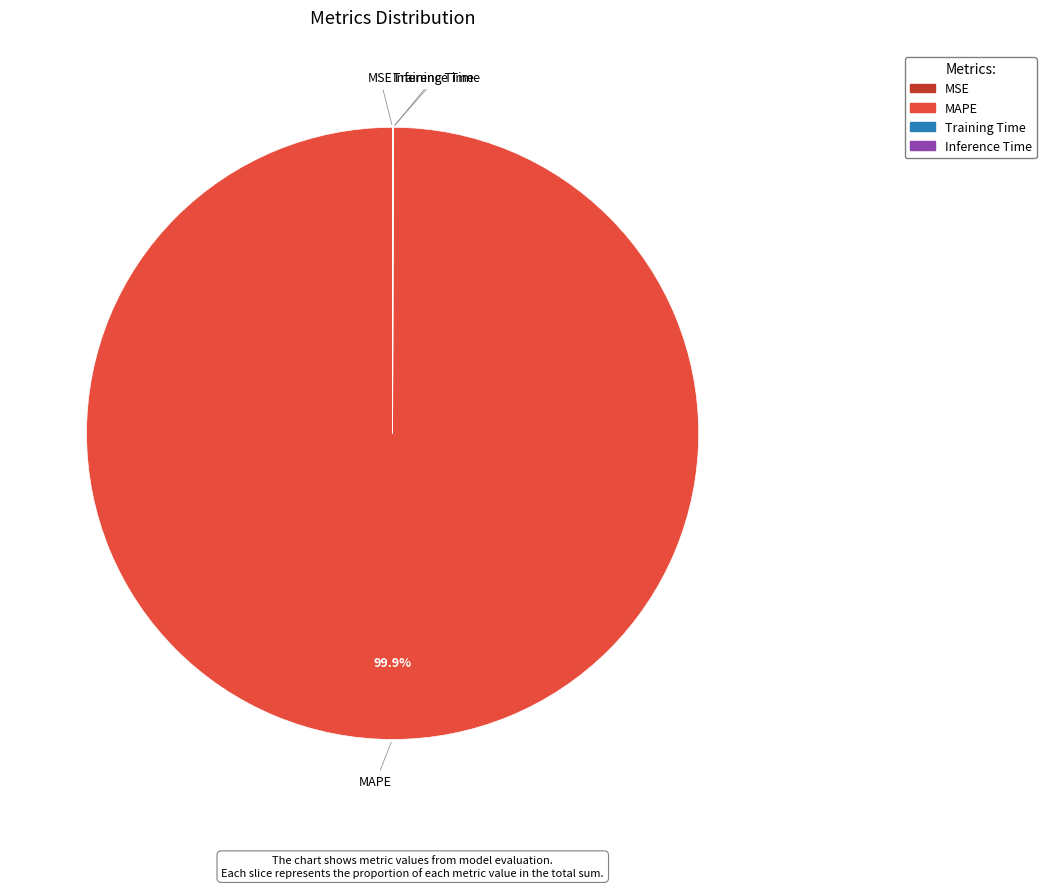

Does any single category account for the majority?

Yes